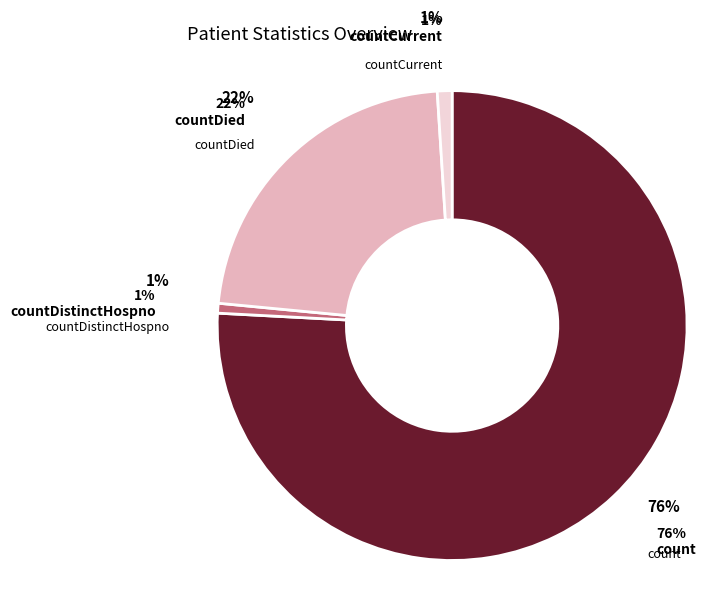

How many segments does this pie chart have?

4